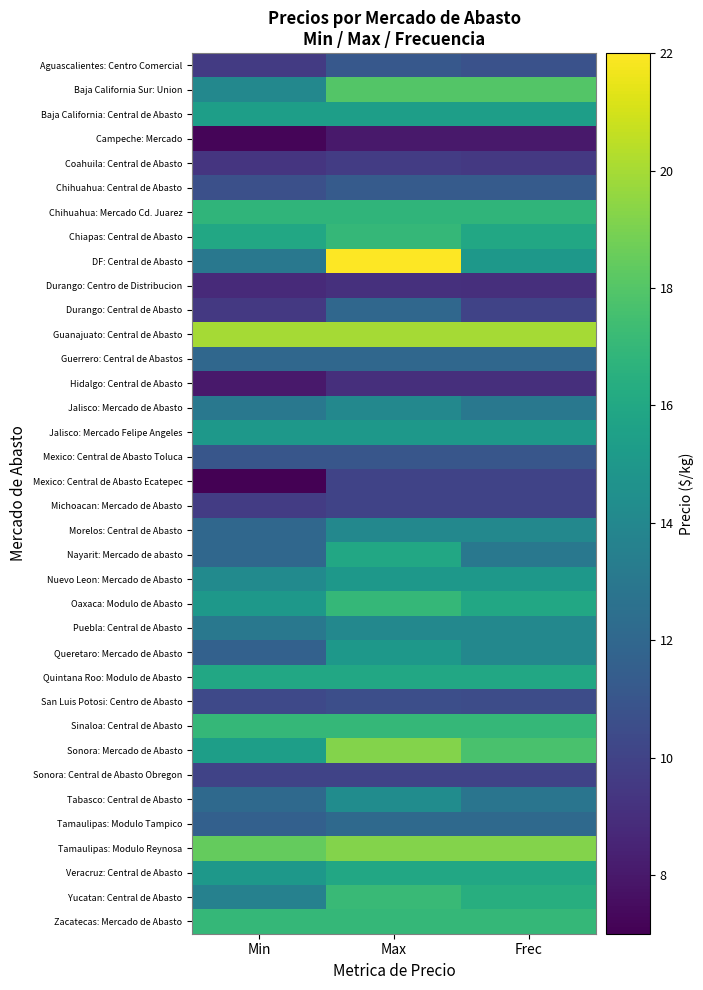

Reading left to right, extract all data points from this chart.

Aguascalientes: Centro Comercial: Min=9.6	Max=11.2	Frec=10.8
Baja California Sur: Union: Min=14.0	Max=18.0	Frec=18.0
Baja California: Central de Abasto: Min=15.4	Max=15.4	Frec=15.4
Campeche: Mercado: Min=7.2	Max=8.0	Frec=8.0
Coahuila: Central de Abasto: Min=9.3	Max=9.6	Frec=9.5
Chihuahua: Central de Abasto: Min=10.7	Max=11.3	Frec=11.3
Chihuahua: Mercado Cd. Juarez: Min=16.8	Max=16.8	Frec=16.8
Chiapas: Central de Abasto: Min=16.0	Max=17.0	Frec=16.0
DF: Central de Abasto: Min=13.0	Max=22.0	Frec=15.0
Durango: Centro de Distribucion: Min=8.8	Max=9.1	Frec=9.0
Durango: Central de Abasto: Min=9.5	Max=12.0	Frec=10.0
Guanajuato: Central de Abasto: Min=20.0	Max=20.0	Frec=20.0
Guerrero: Central de Abastos: Min=12.0	Max=12.0	Frec=12.0
Hidalgo: Central de Abasto: Min=8.0	Max=9.0	Frec=9.0
Jalisco: Mercado de Abasto: Min=13.0	Max=14.0	Frec=13.0
Jalisco: Mercado Felipe Angeles: Min=15.0	Max=15.0	Frec=15.0
Mexico: Central de Abasto Toluca: Min=11.0	Max=11.0	Frec=11.0
Mexico: Central de Abasto Ecatepec: Min=7.0	Max=10.0	Frec=10.0
Michoacan: Mercado de Abasto: Min=9.6	Max=10.0	Frec=10.0
Morelos: Central de Abasto: Min=12.0	Max=14.0	Frec=14.0
Nayarit: Mercado de abasto: Min=12.0	Max=16.0	Frec=13.0
Nuevo Leon: Mercado de Abasto: Min=14.2	Max=15.0	Frec=15.0
Oaxaca: Modulo de Abasto: Min=15.0	Max=17.0	Frec=16.0
Puebla: Central de Abasto: Min=13.0	Max=14.0	Frec=14.0
Queretaro: Mercado de Abasto: Min=11.7	Max=15.0	Frec=14.0
Quintana Roo: Modulo de Abasto: Min=16.0	Max=16.0	Frec=16.0
San Luis Potosi: Centro de Abasto: Min=10.3	Max=10.6	Frec=10.5
Sinaloa: Central de Abasto: Min=17.0	Max=17.0	Frec=17.0
Sonora: Mercado de Abasto: Min=15.4	Max=19.2	Frec=17.7
Sonora: Central de Abasto Obregon: Min=10.0	Max=10.0	Frec=10.0
Tabasco: Central de Abasto: Min=12.1	Max=14.3	Frec=12.9
Tamaulipas: Modulo Tampico: Min=11.6	Max=12.1	Frec=12.1
Tamaulipas: Modulo Reynosa: Min=18.5	Max=19.2	Frec=19.2
Veracruz: Central de Abasto: Min=15.0	Max=16.0	Frec=16.0
Yucatan: Central de Abasto: Min=13.6	Max=17.1	Frec=16.4
Zacatecas: Mercado de Abasto: Min=17.0	Max=17.0	Frec=17.0